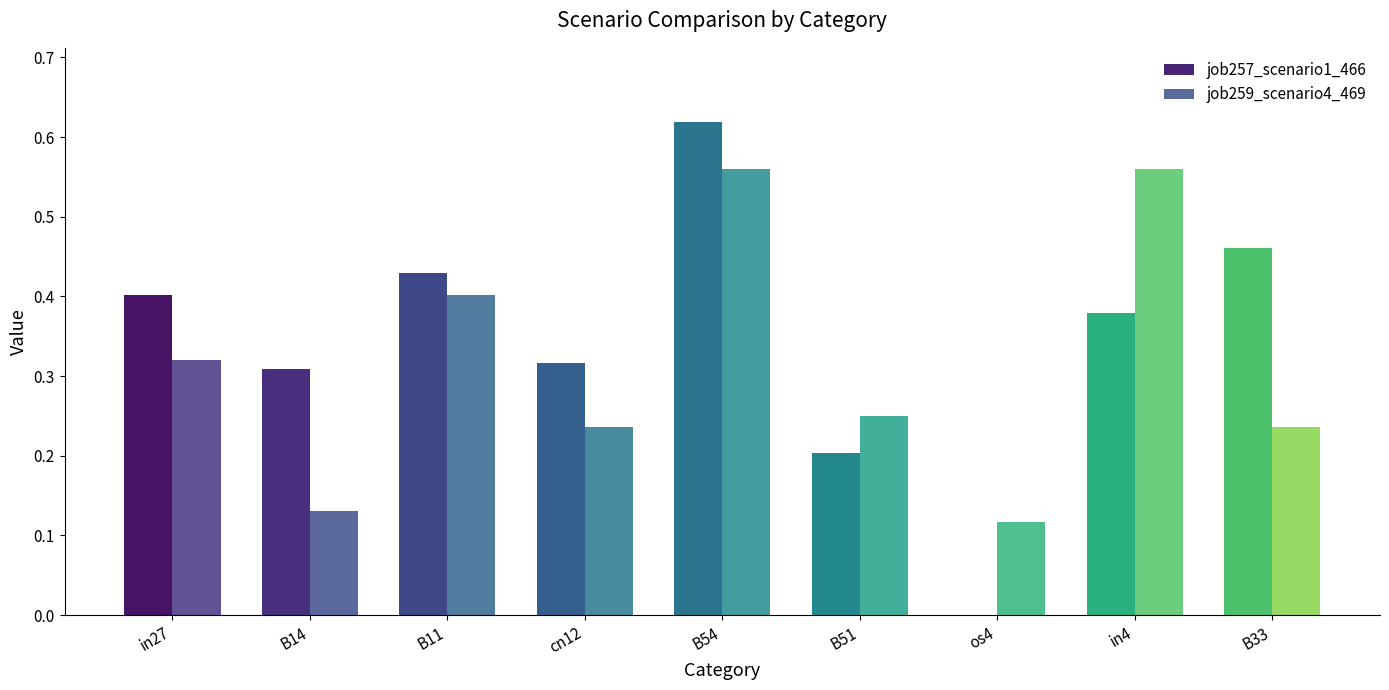

Between in4 and in27, which is larger?

in27